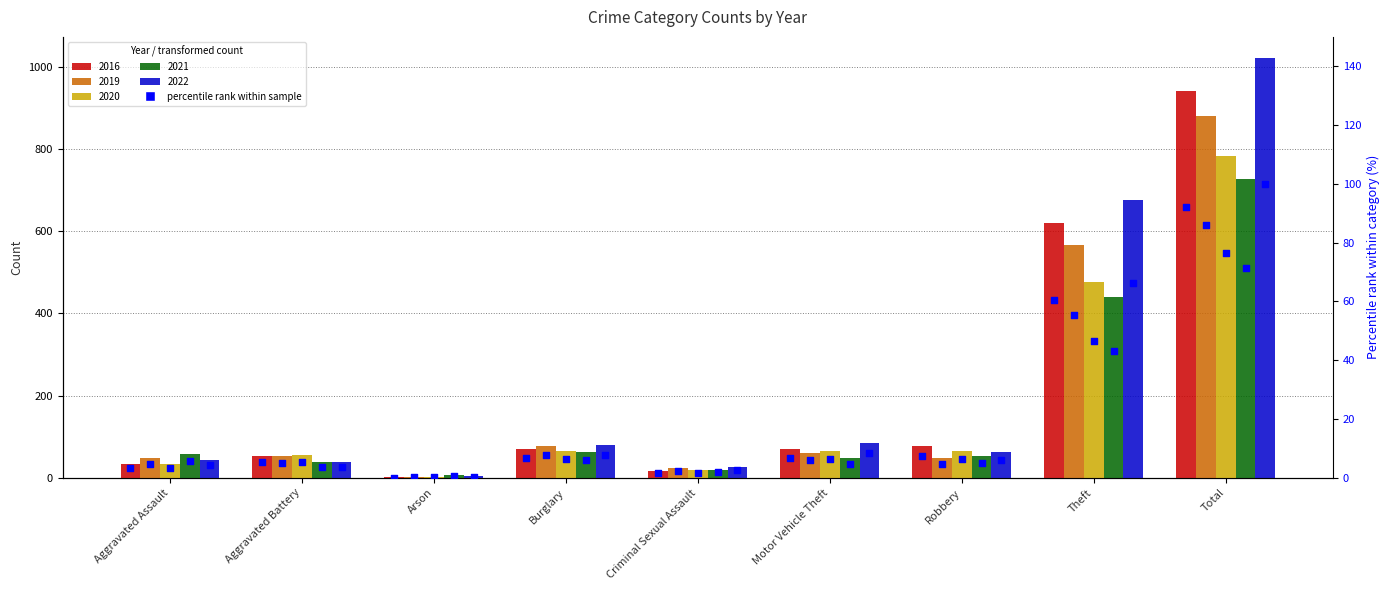

What is the change in value from Criminal Sexual Assault to Total?

+90.6